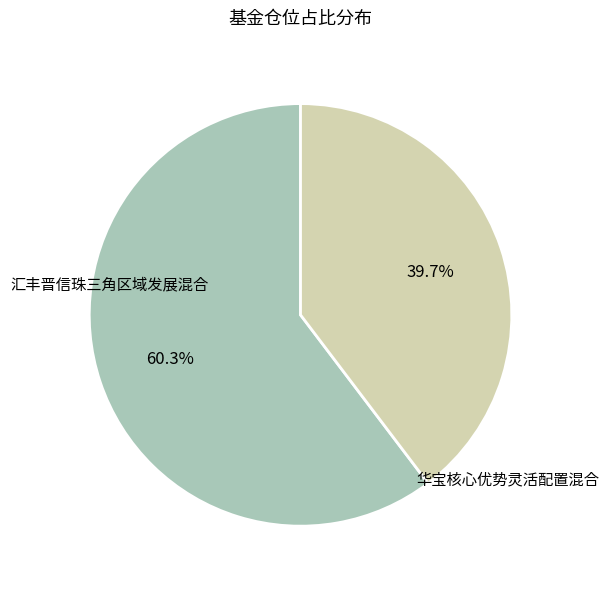

True or false: 华宝核心优势灵活配置混合 accounts for 29% of the total.

False